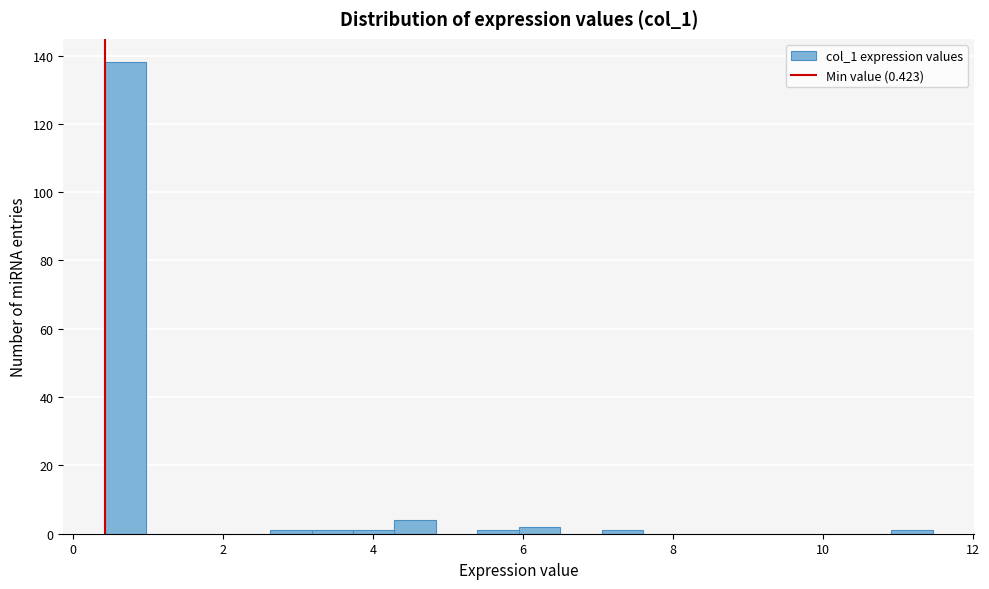

Read against the x-axis, roughly where is the centre of the tallest bar?

0.6